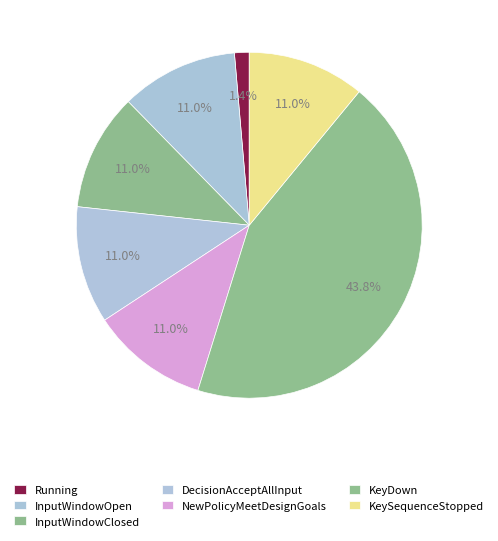

To the nearest percent, what is the combined percentage of KeyDown and Running?

45%